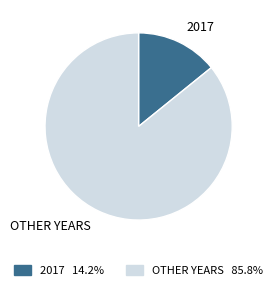

Which has a higher value, 2017 or OTHER YEARS?

OTHER YEARS